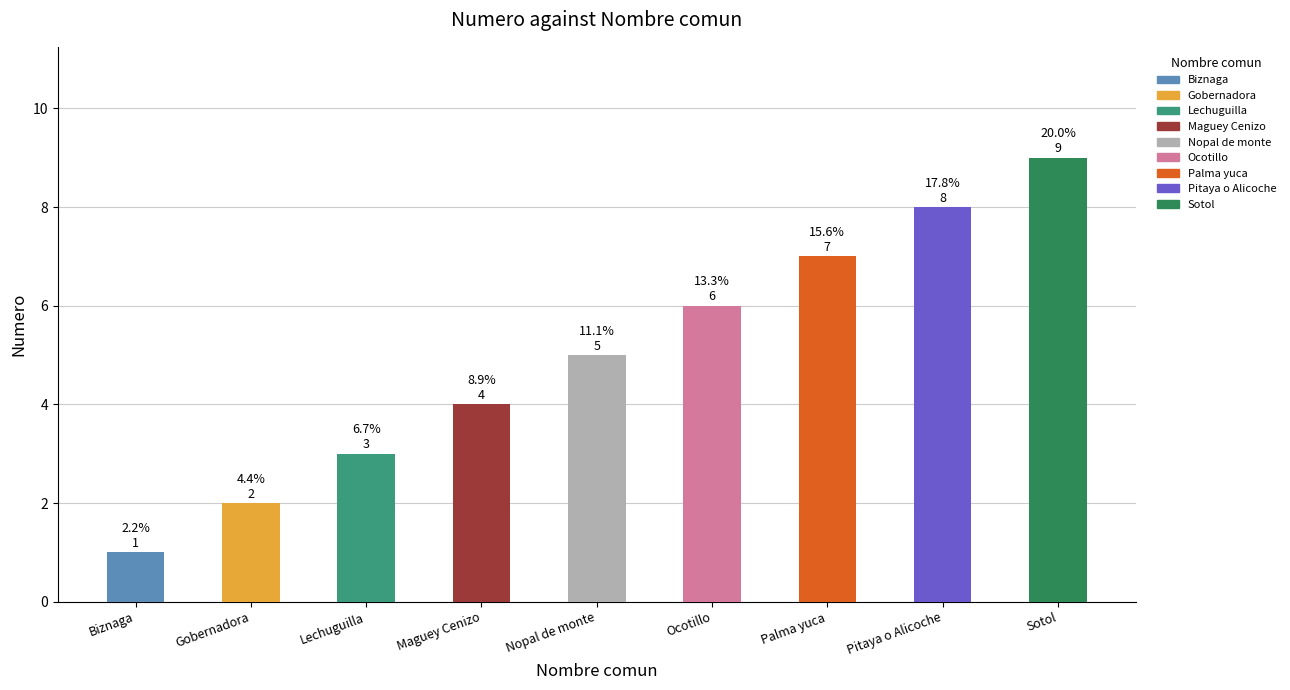

List the labels in order of value, smallest first.

Biznaga, Gobernadora, Lechuguilla, Maguey Cenizo, Nopal de monte, Ocotillo, Palma yuca, Pitaya o Alicoche, Sotol